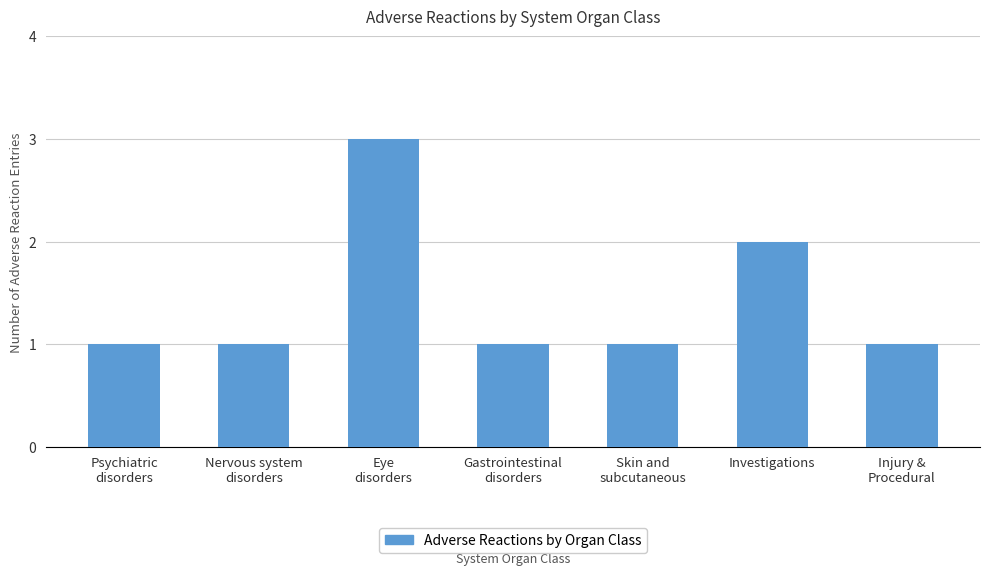

What is the change in value from Eye
disorders to Investigations?

-1